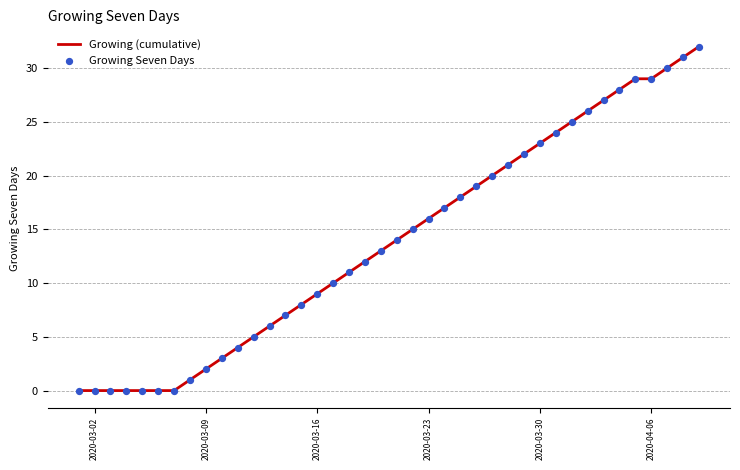

What is the difference between the maximum and minimum values?

32